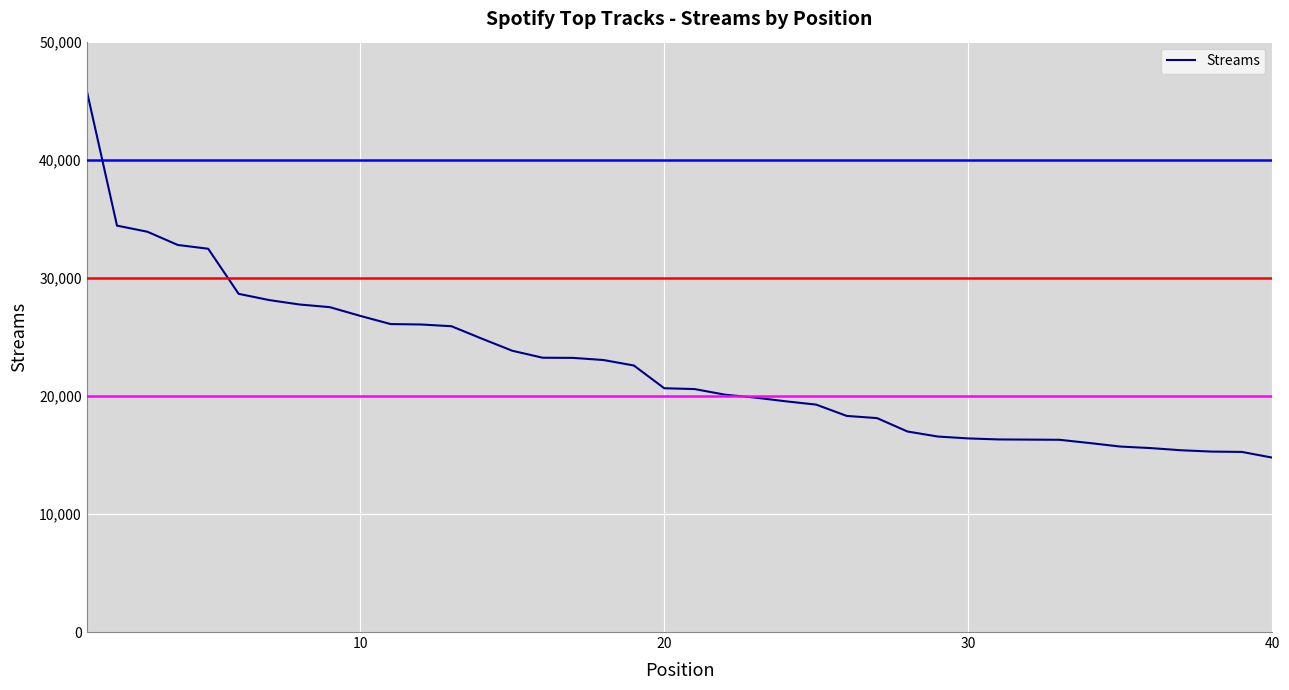

How many series are shown in this chart?

1